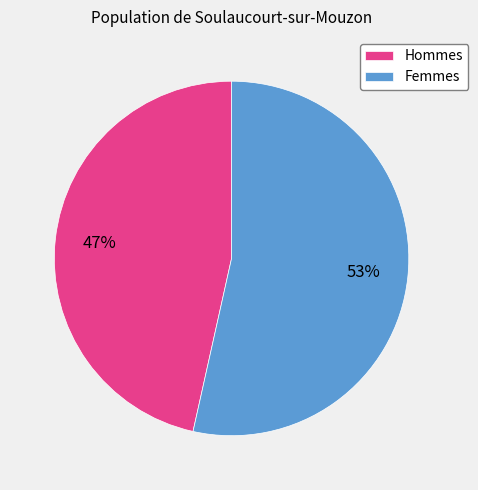

True or false: Hommes accounts for 59% of the total.

False